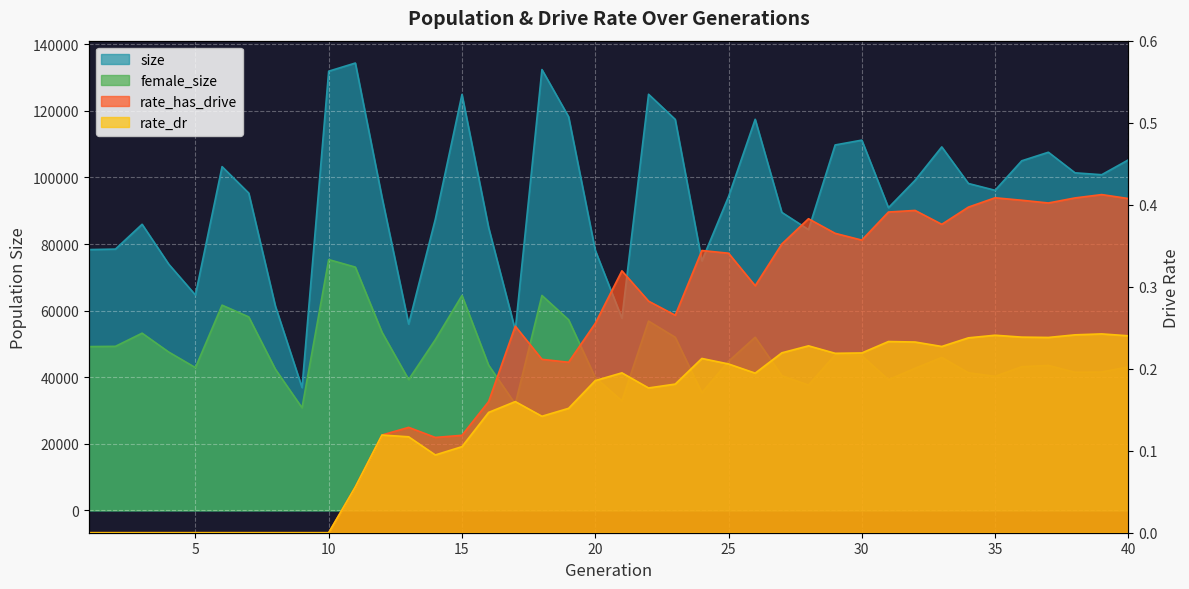

Reading left to right, transcribe all the data shown in this chart.

size: 78341.0	78486.0	85945.0	73950.0	64703.0	103262.0	95316.0	61366.0	36883.0	131933.0	134387.0	94030.0	55965.0	87454.0	124955.0	84944.0	54179.0	132425.0	118249.0	78138.0	57740.0	125002.0	117455.0	74960.0	94243.0	117486.0	89520.0	84354.0	109774.0	111226.0	90924.0	99170.0	109192.0	98198.0	96154.0	105015.0	107587.0	101401.0	100835.0	105293.0
female_size: 49197.0	49280.0	53229.0	47555.0	42885.0	61646.0	58121.0	42395.0	30817.0	75346.0	73075.0	53506.0	39299.0	51275.0	64561.0	43616.0	31950.0	64557.0	57252.0	39920.0	32873.0	56857.0	51996.0	35333.0	44763.0	52004.0	40456.0	37626.0	46711.0	46455.0	39250.0	42675.0	45933.0	41329.0	40257.0	43150.0	43532.0	41474.0	41555.0	43091.0
rate_has_drive: 0.0	0.0	0.0	0.0	0.0	0.0	0.0	0.0	0.0	0.0	0.1	0.1	0.1	0.1	0.1	0.2	0.3	0.2	0.2	0.3	0.3	0.3	0.3	0.3	0.3	0.3	0.4	0.4	0.4	0.4	0.4	0.4	0.4	0.4	0.4	0.4	0.4	0.4	0.4	0.4
rate_dr: 0.0	0.0	0.0	0.0	0.0	0.0	0.0	0.0	0.0	0.0	0.1	0.1	0.1	0.1	0.1	0.1	0.2	0.1	0.2	0.2	0.2	0.2	0.2	0.2	0.2	0.2	0.2	0.2	0.2	0.2	0.2	0.2	0.2	0.2	0.2	0.2	0.2	0.2	0.2	0.2